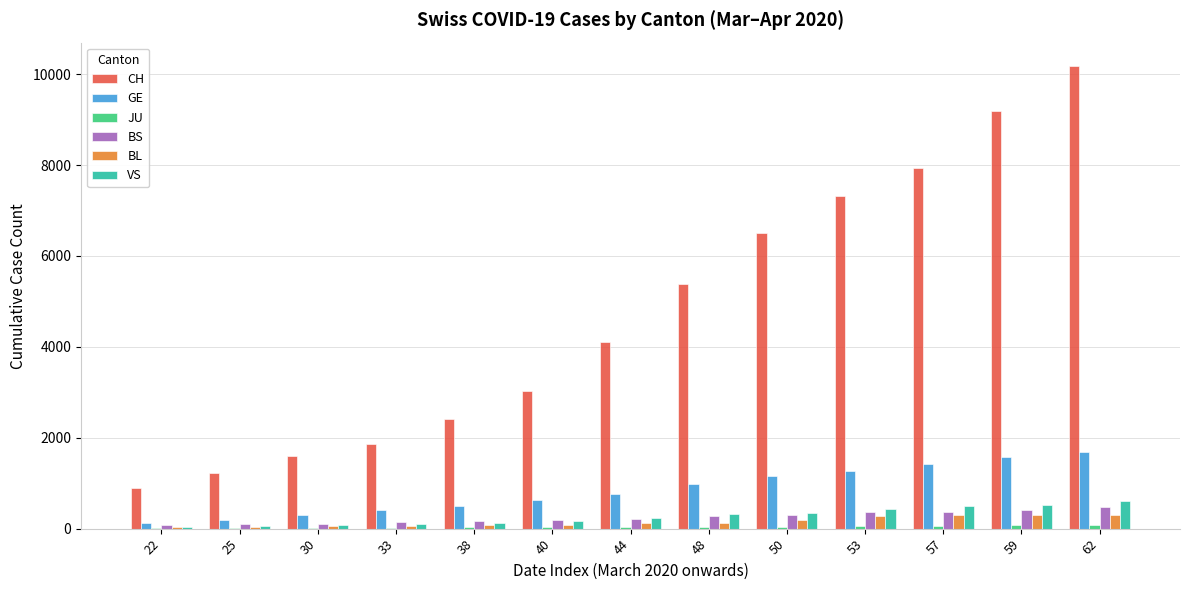

What is the average value of the VS series?

268